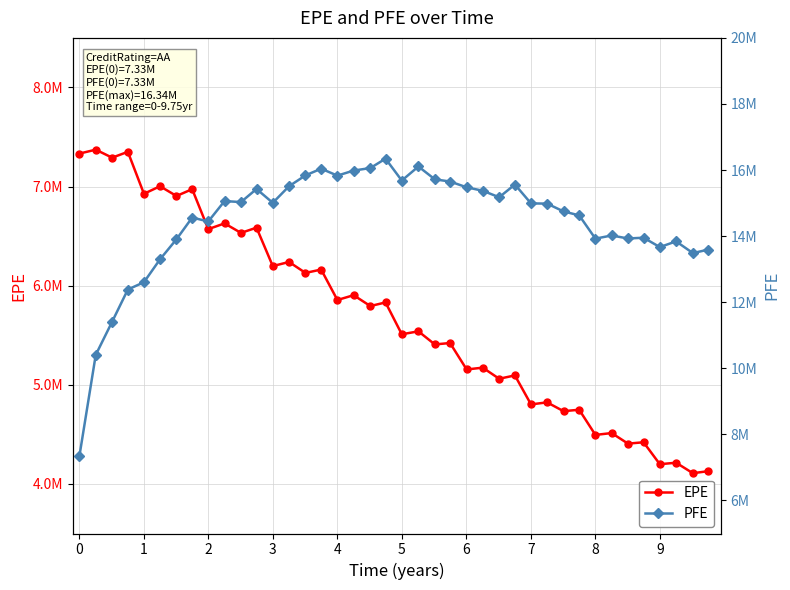

What is the difference between the maximum and second lowest values in the PFE series?

5938130.9